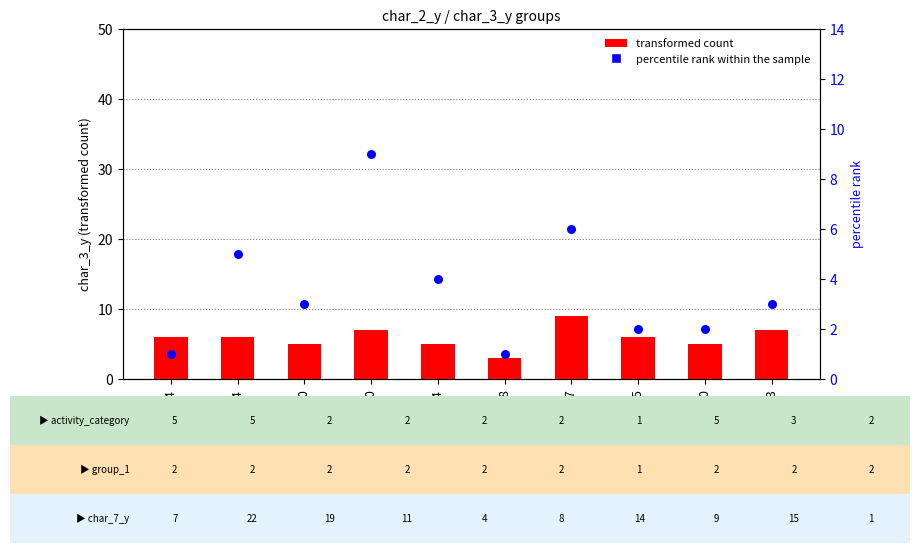

At which category is the sum across all series the highest?

32370